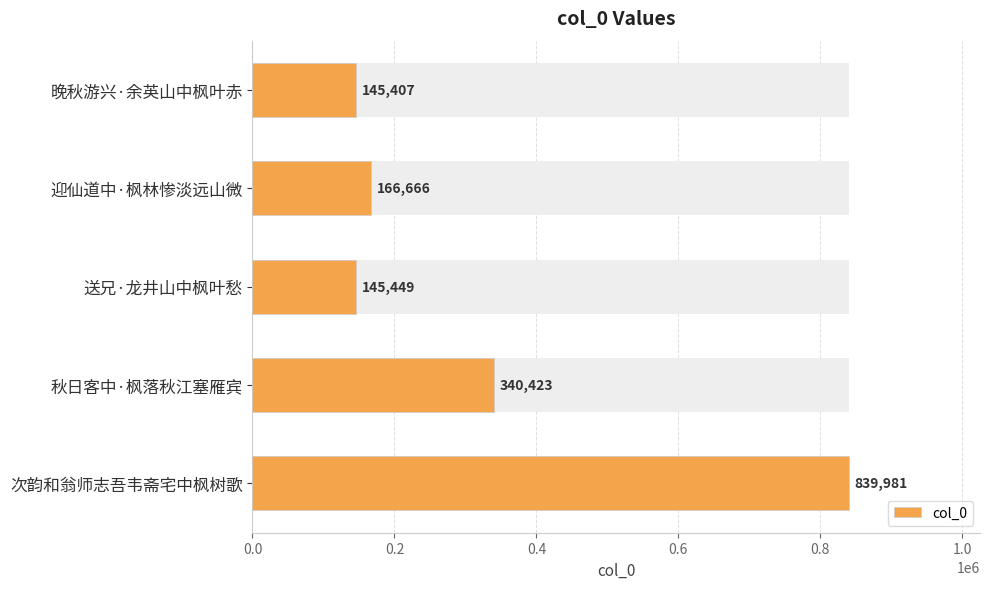

Reading right to left, list all the values displayed in this chart.

839981	340423	145449	166666	145407